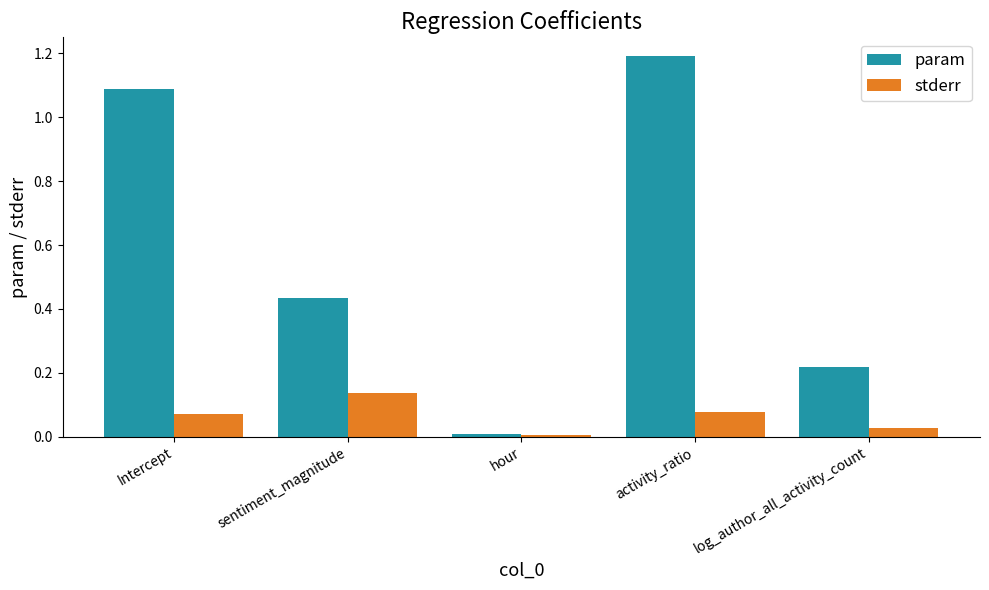

What is the sum of the param values at log_author_all_activity_count and sentiment_magnitude?

0.7